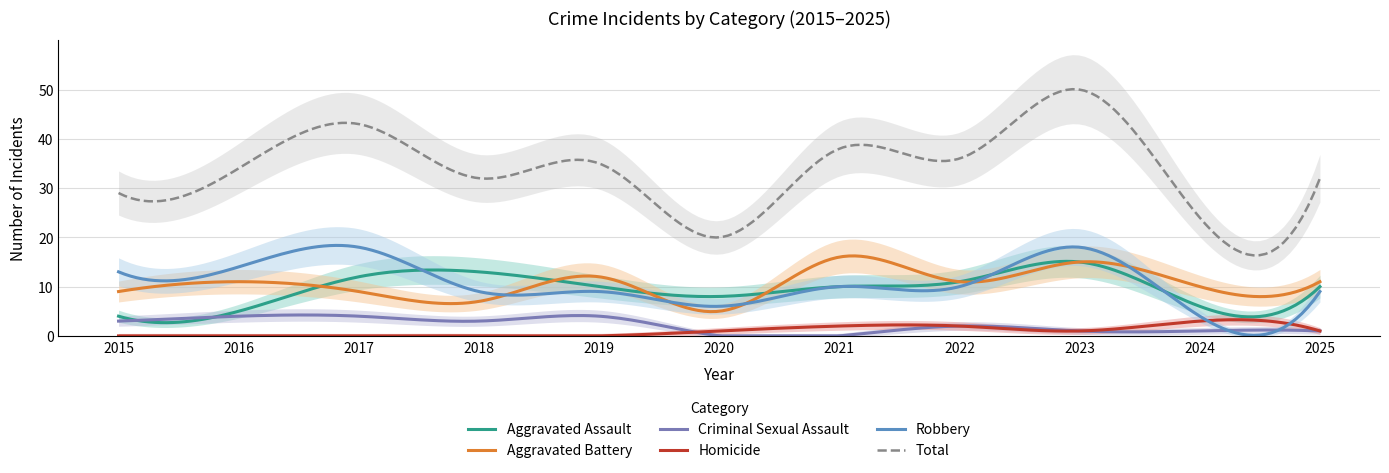

At how many categories does at least one series exceed 19?

11